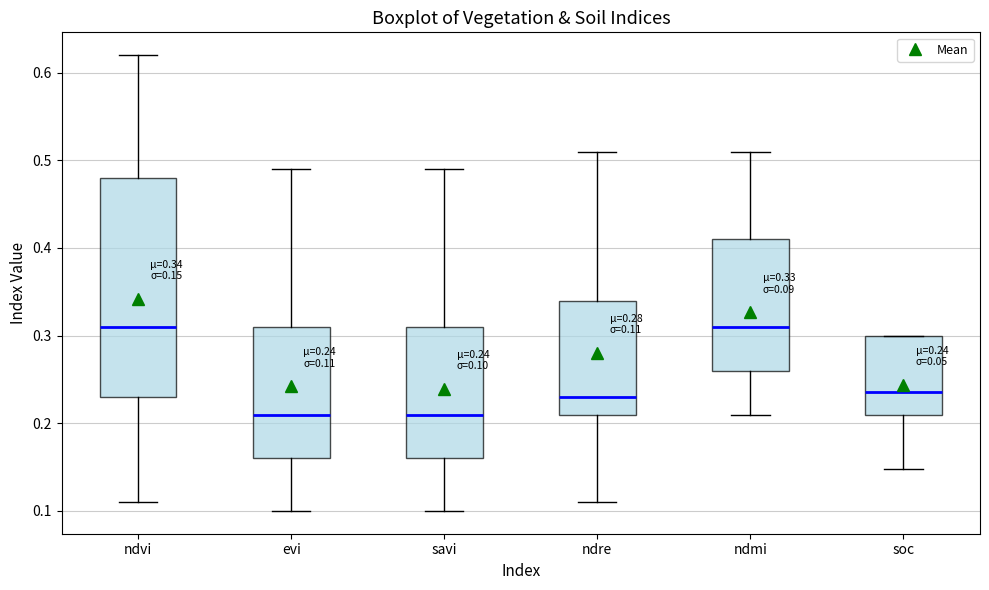

Comparing the boxes themselves (not the whiskers), which one is the tallest?

ndvi